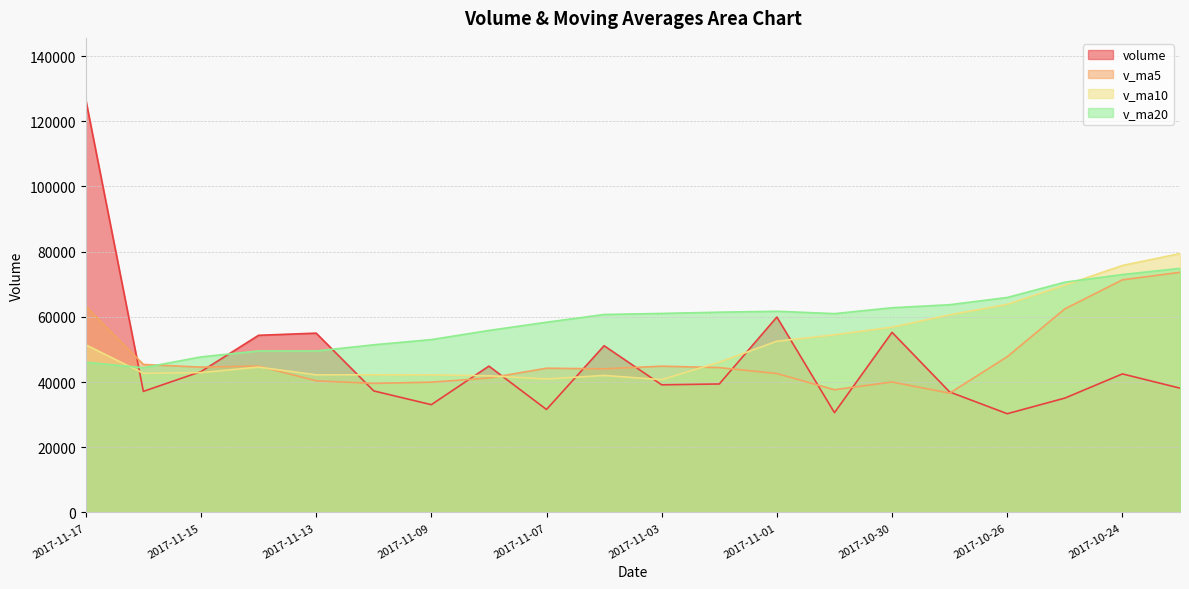

True or false: v_ma5 has a value of 62536.8 at 2017-11-14.

False